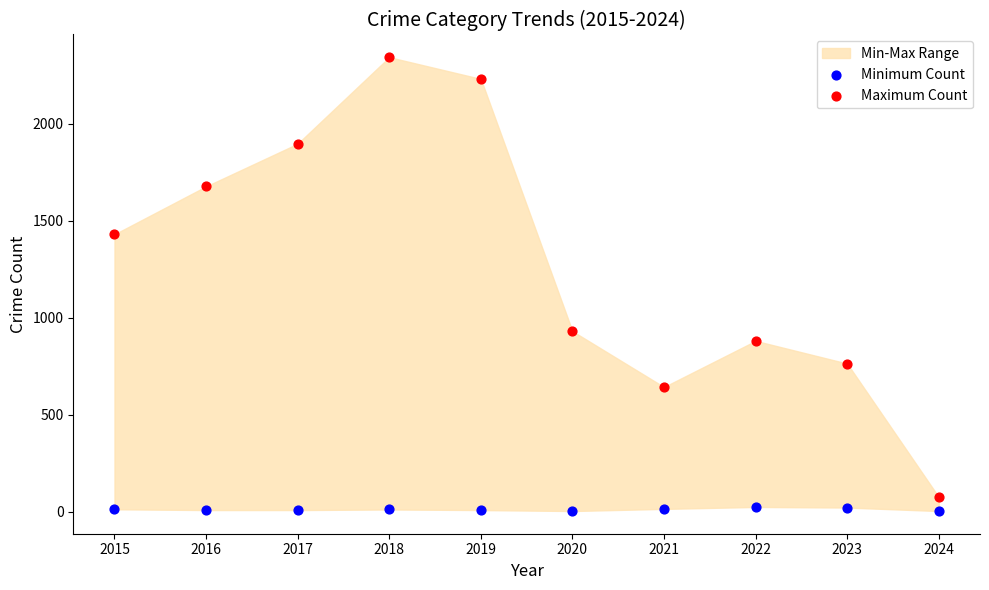

Across all data points, what is the range of Y values (max minus min)?

2339